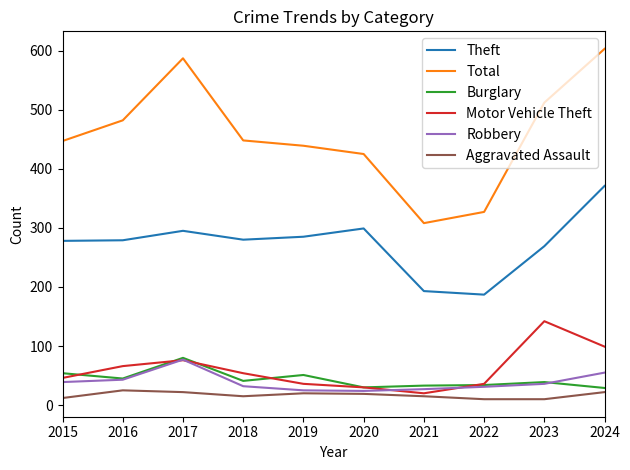

Which series has the largest total across all categories?

Total